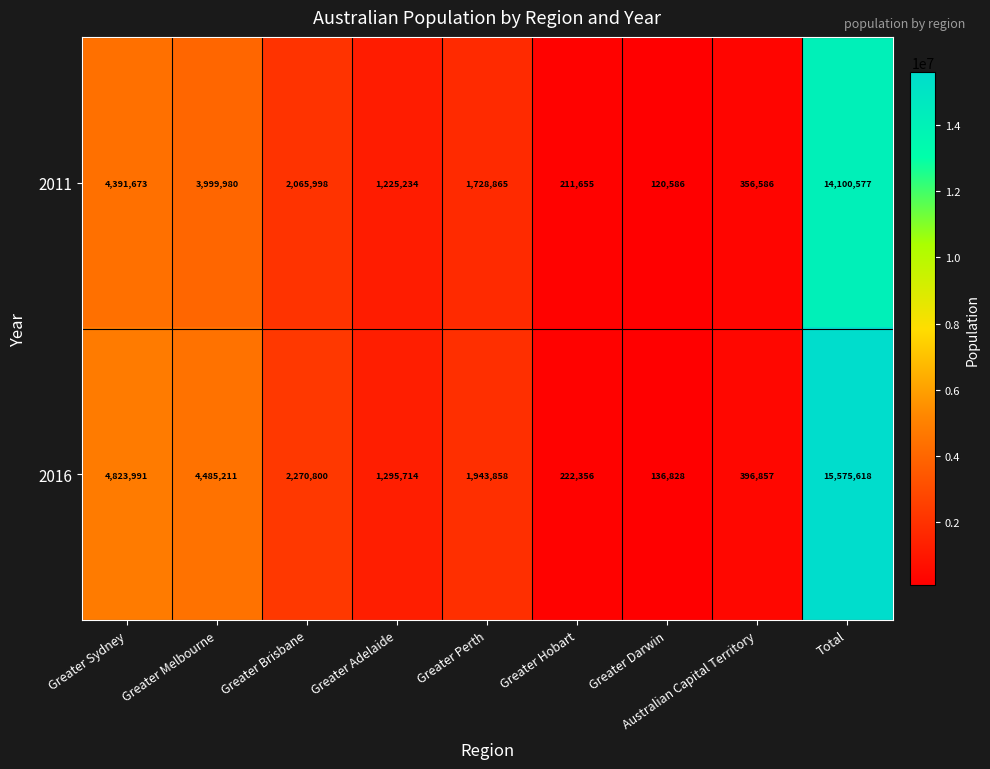

True or false: 2016 has a value of 1943858 at Greater Perth.

True